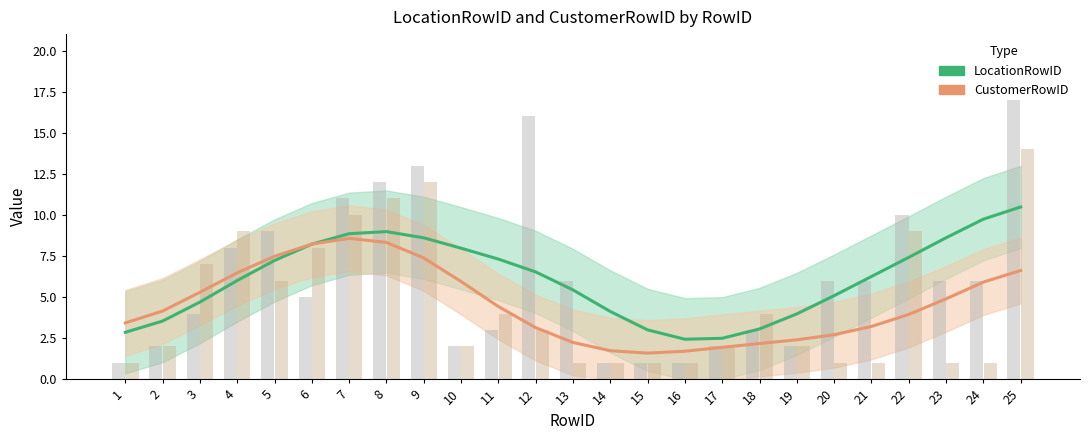

How many categories are shown in the chart?

25